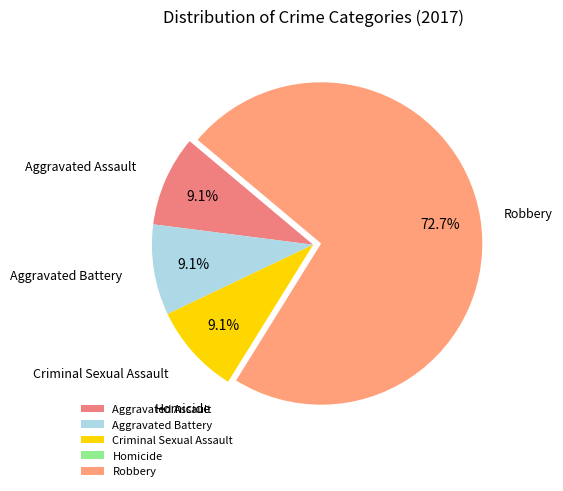

Approximately how many times larger is the value at Aggravated Assault compared to Robbery?

0.1